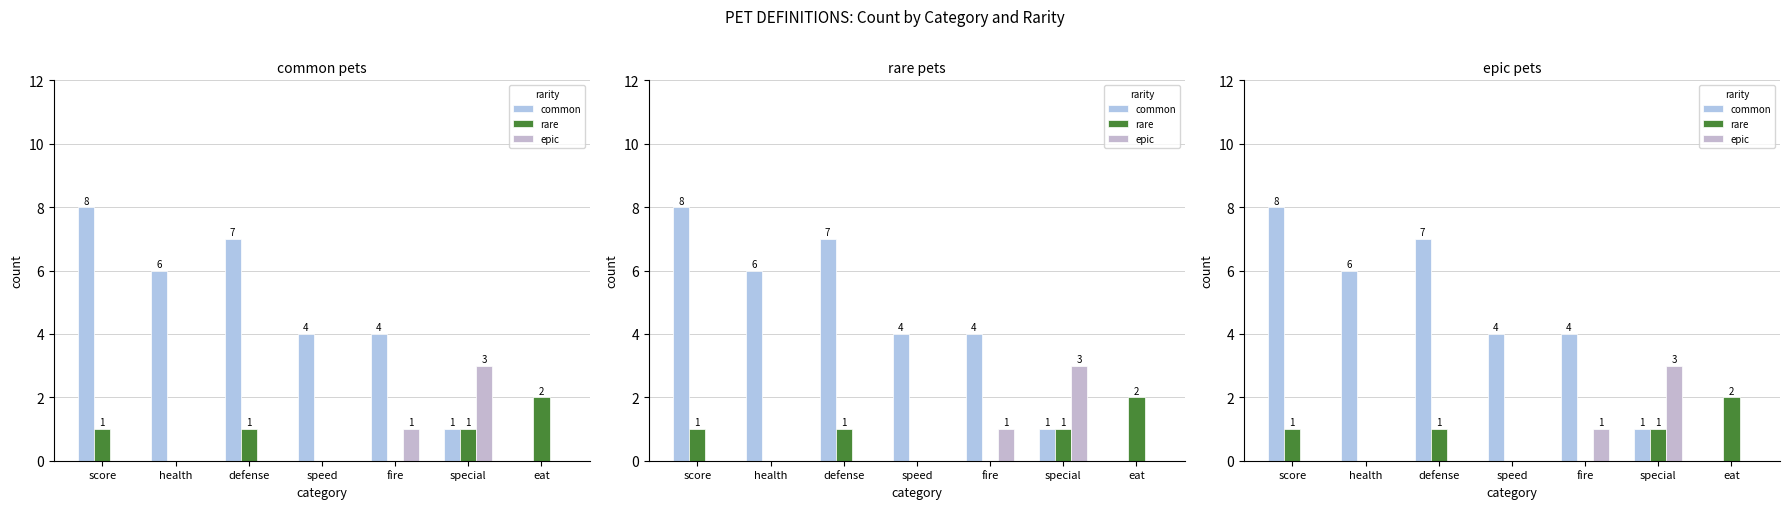

Is it true that rare equals 2 at eat?

True